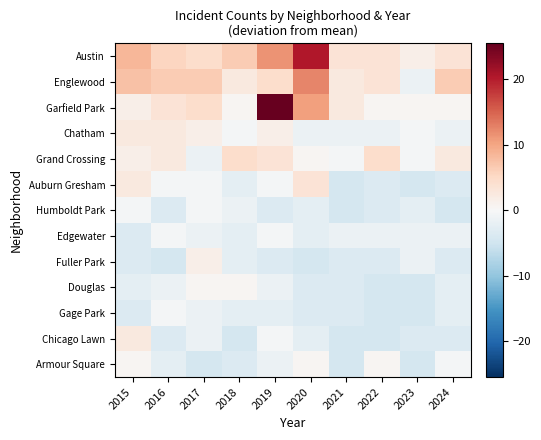

What is the total value across all series at 2022?

-14.8